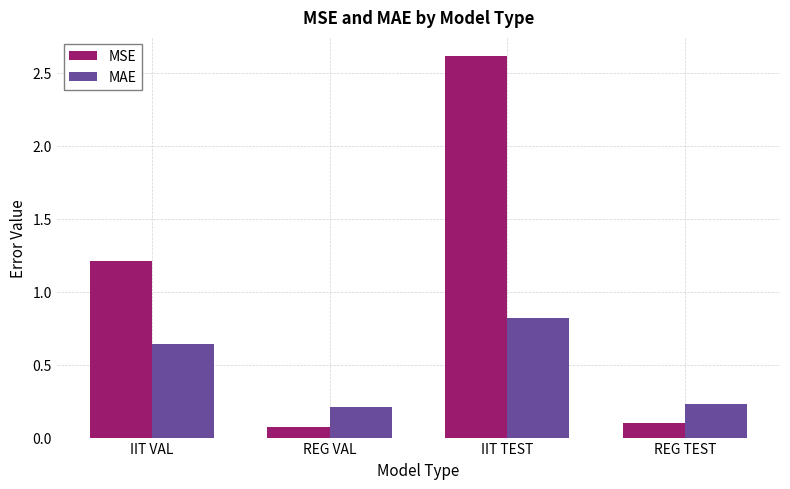

What is the sum of all MAE values?

1.9